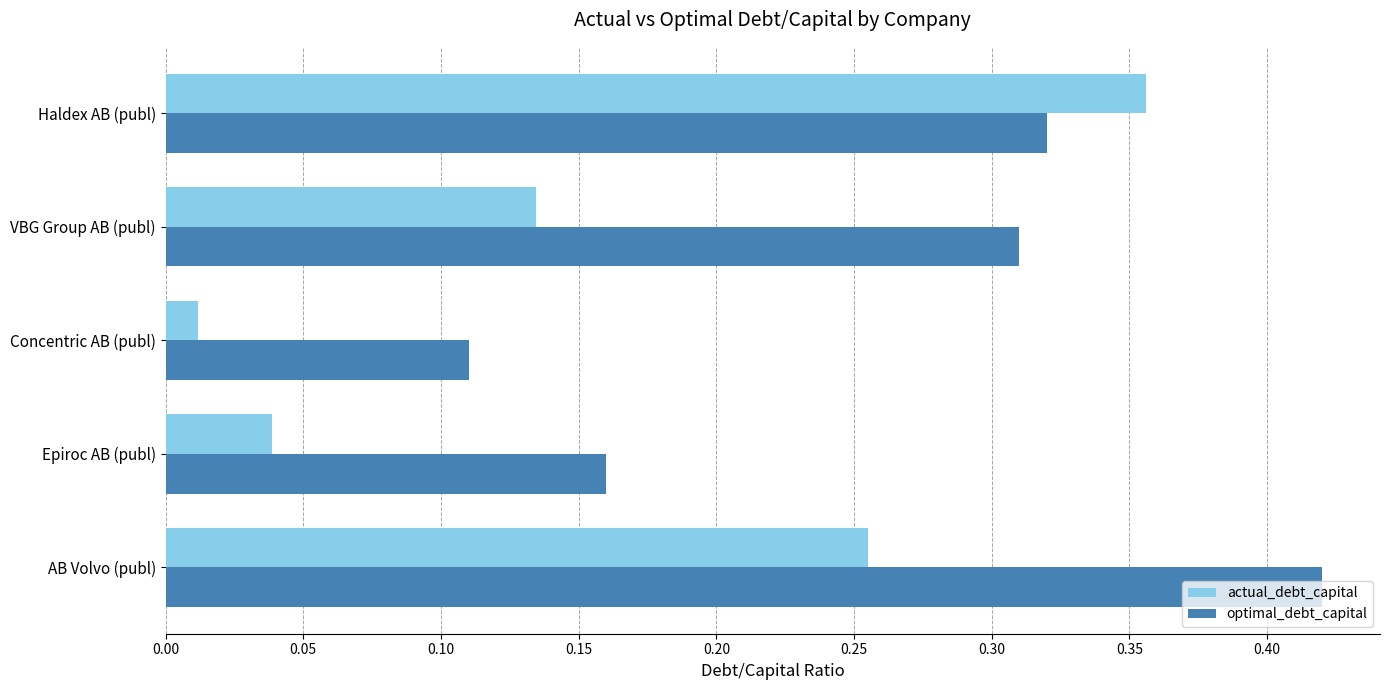

Which series has the largest total across all categories?

optimal_debt_capital